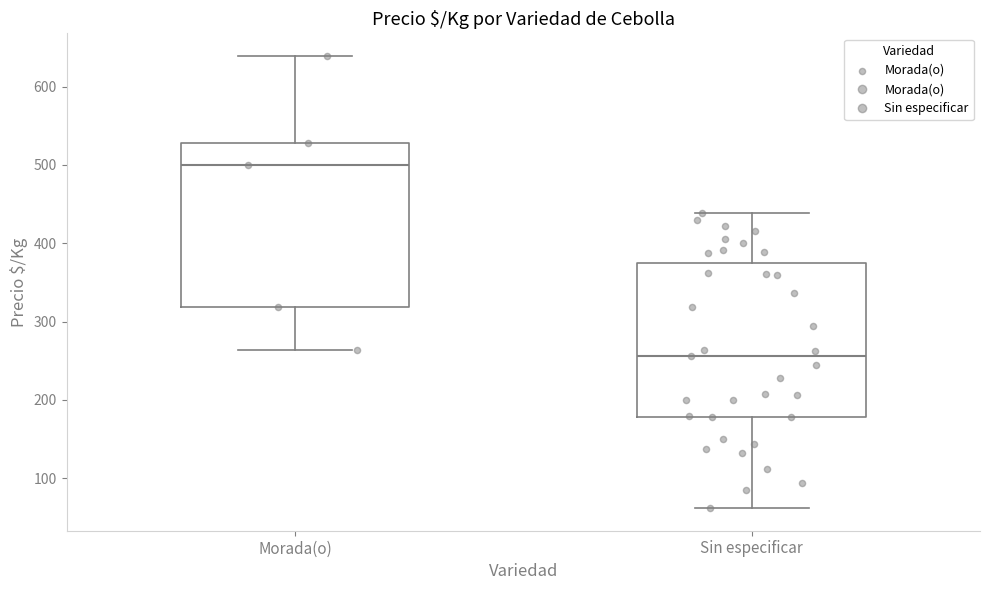

Where is the upper edge of the box for Sin especificar on the y-axis? The values are not printed on the chart, so give them approximately, as read against the axis.

380